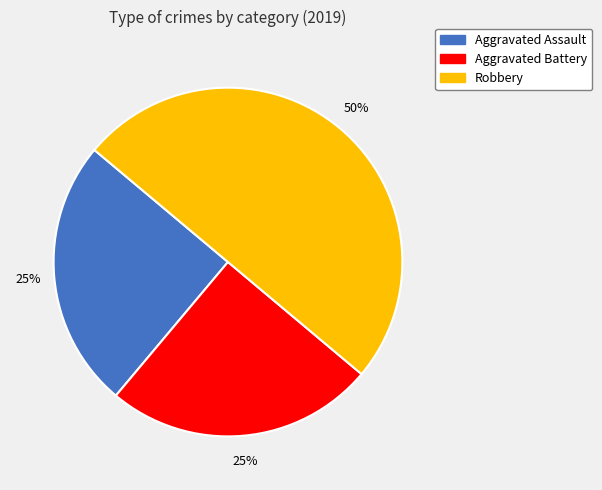

To the nearest percent, what is the average slice percentage?

33%